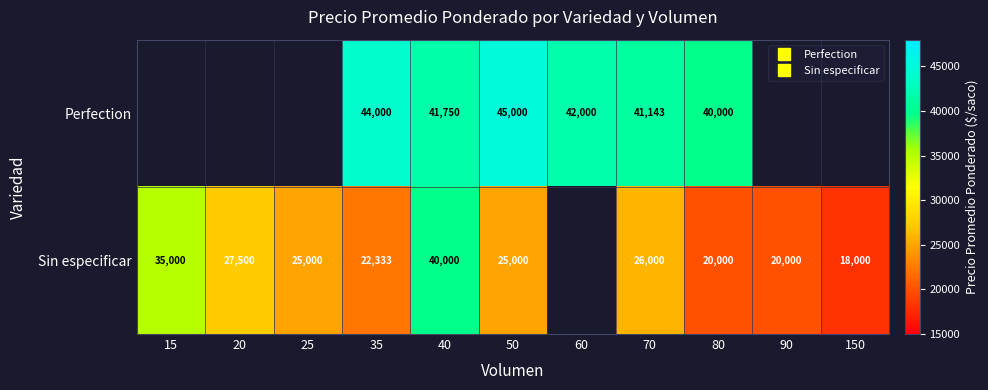

True or false: Perfection has a value of 15569.7 at 70.

False